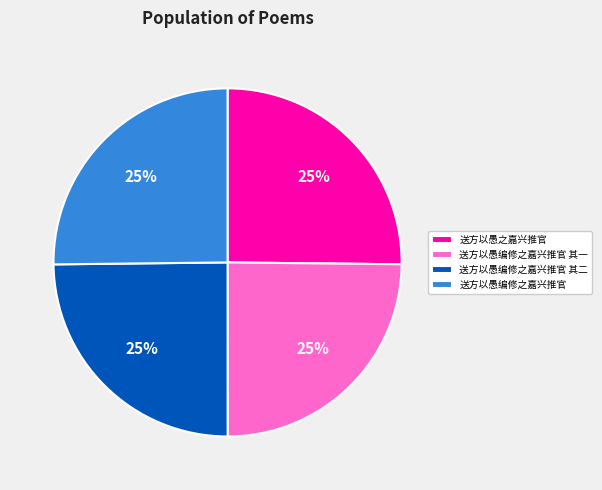

To the nearest percent, what percentage of the pie is 送方以愚之嘉兴推官?

25%